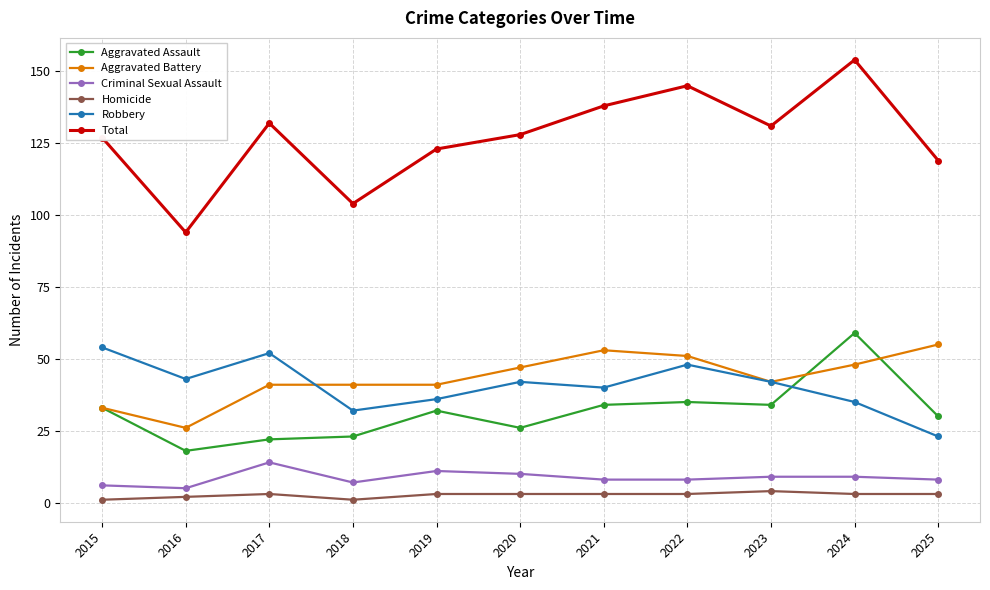

At which category is the sum across all series the highest?

2024